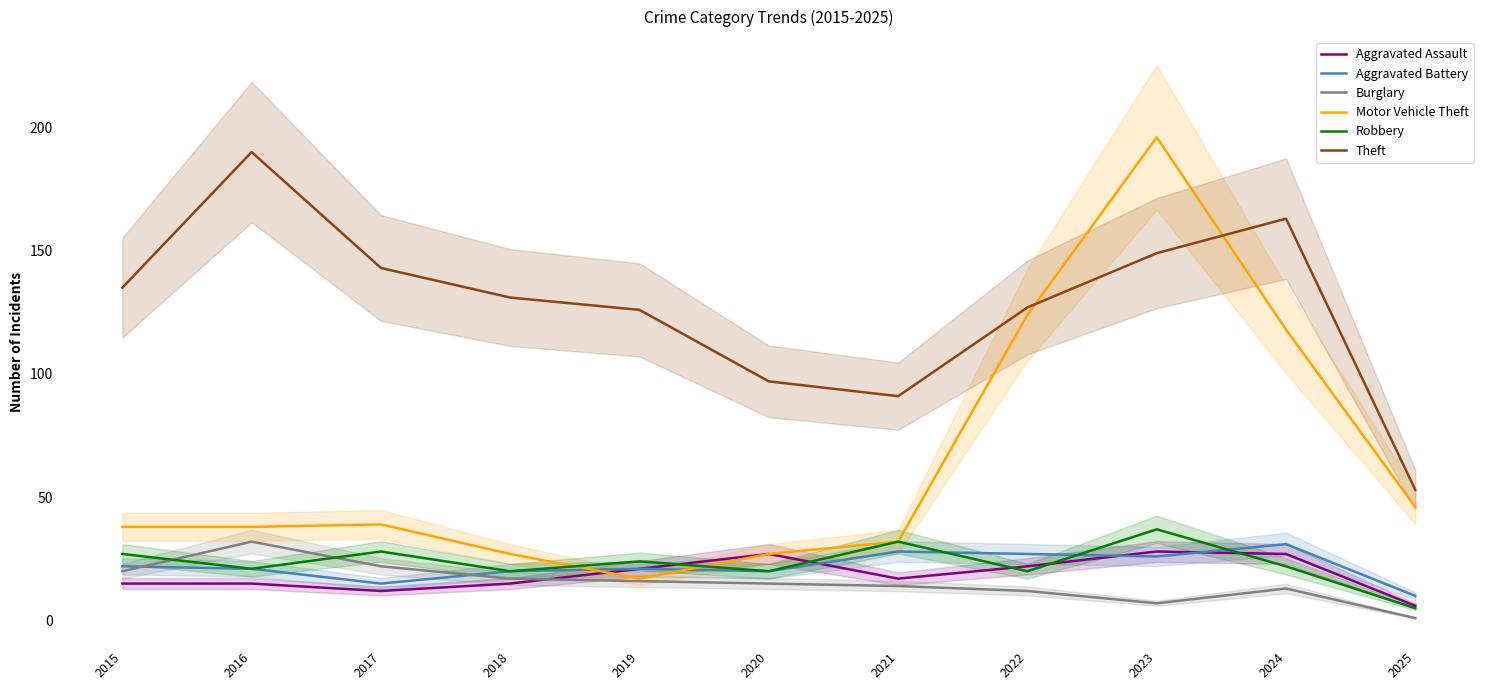

Where is the first local minimum for Aggravated Assault?

2017